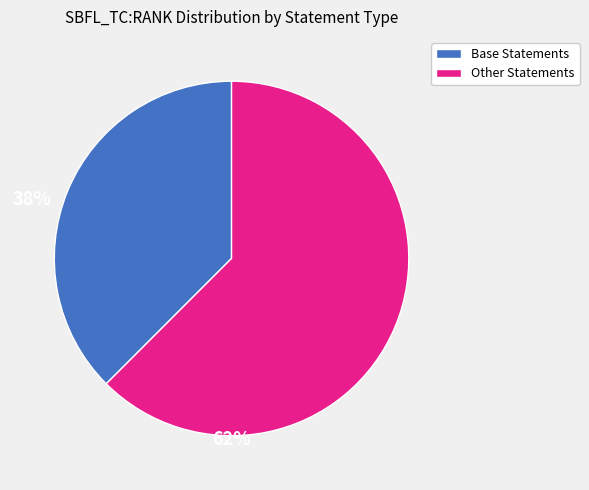

What is the largest slice in the pie chart?

Other Statements